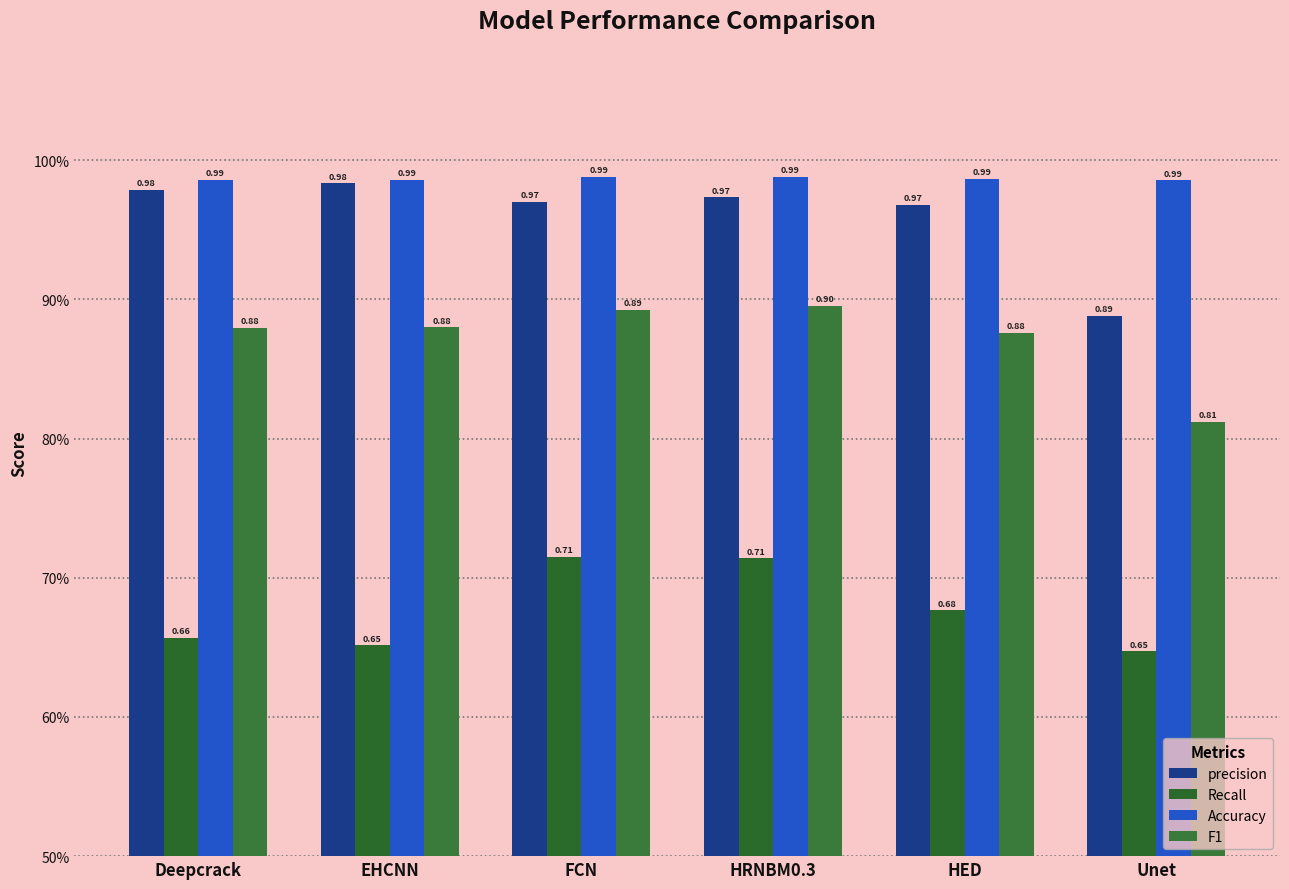

What is the sum of the Recall values at Unet and FCN?

1.4